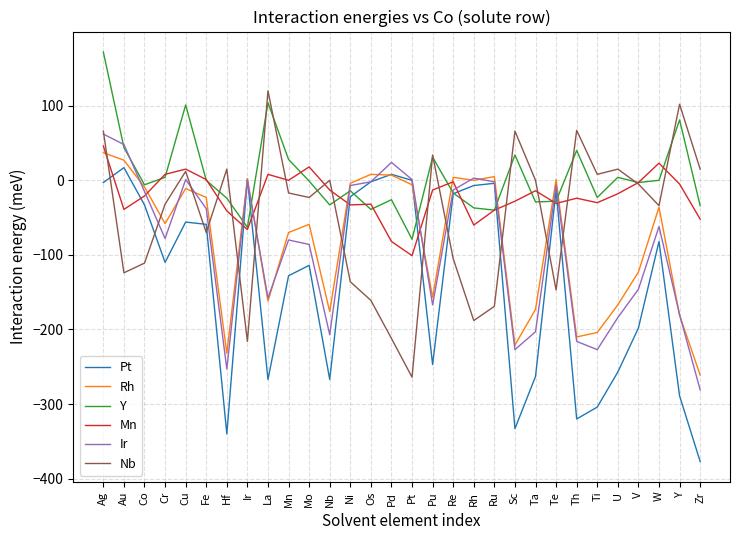

Which series changed the most between Ta and Te?

Pt